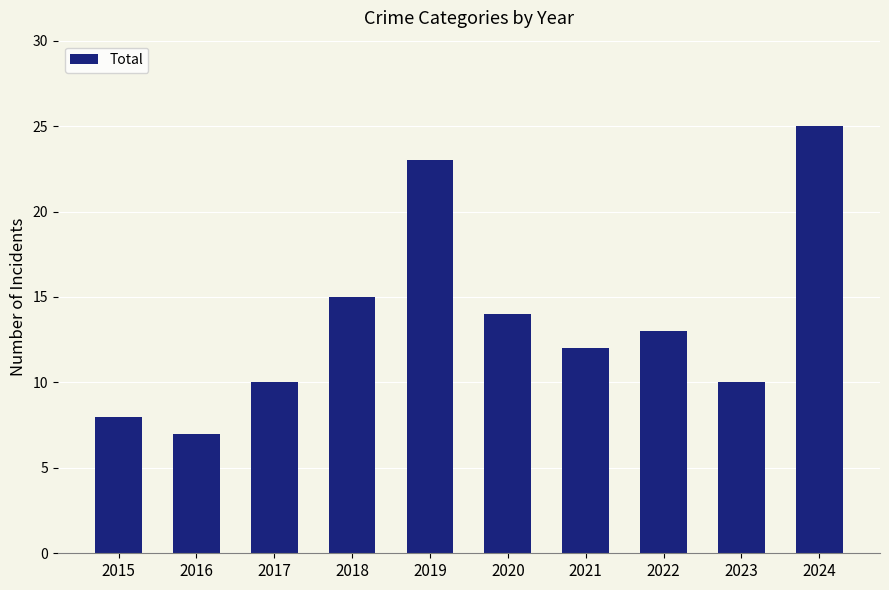

Count the number of categories in the chart.

10